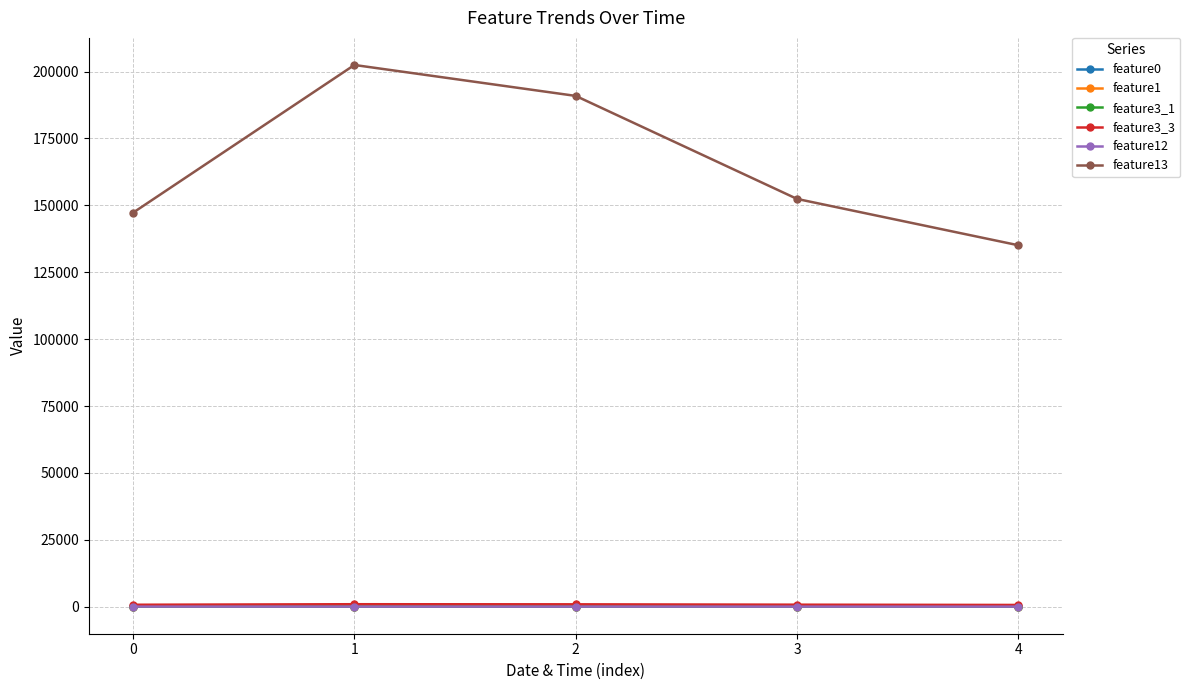

Which series has the largest total across all categories?

feature13